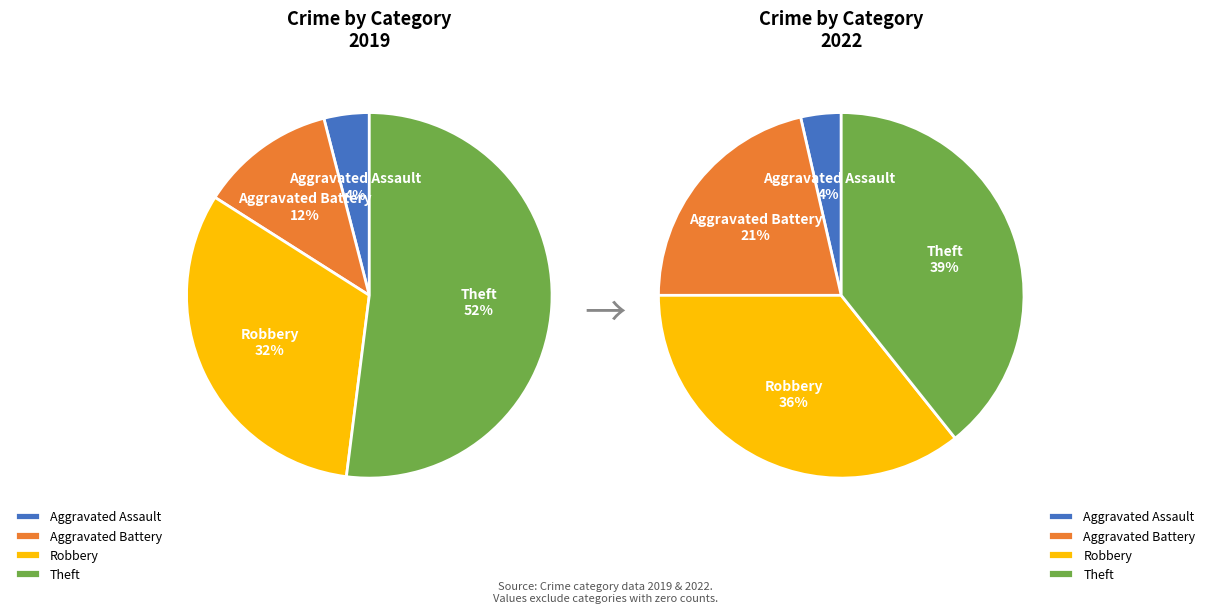

To the nearest percent, what is the average slice percentage?

25%